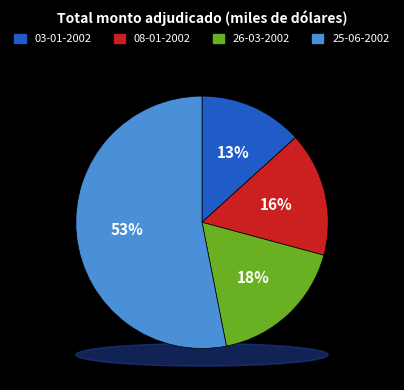

How many slices are in this pie chart?

4